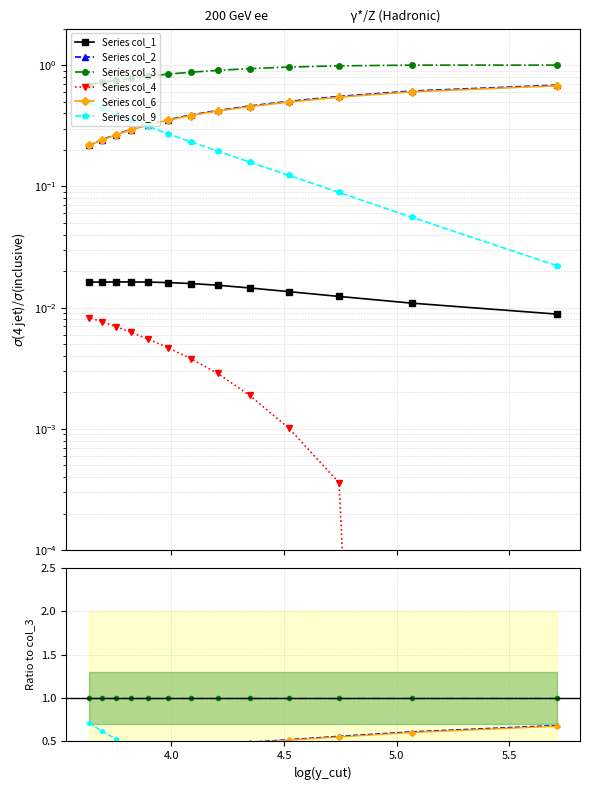

How many times do Series col_6 and Series col_9 cross each other?

1